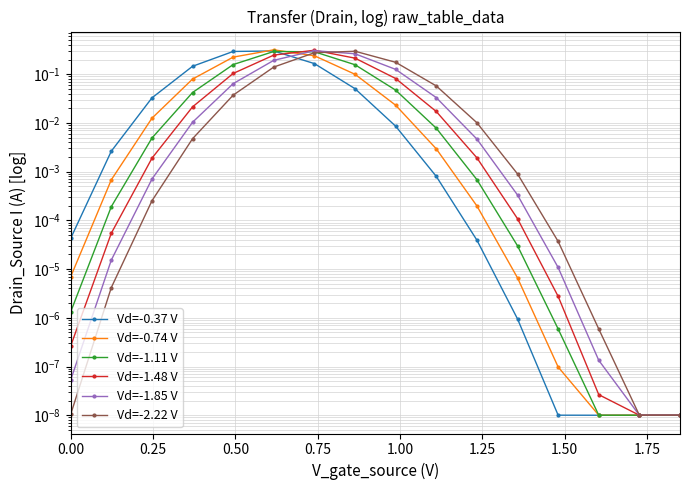

True or false: Vd=-2.22 V has more than 1 points higher than both neighbors.

False